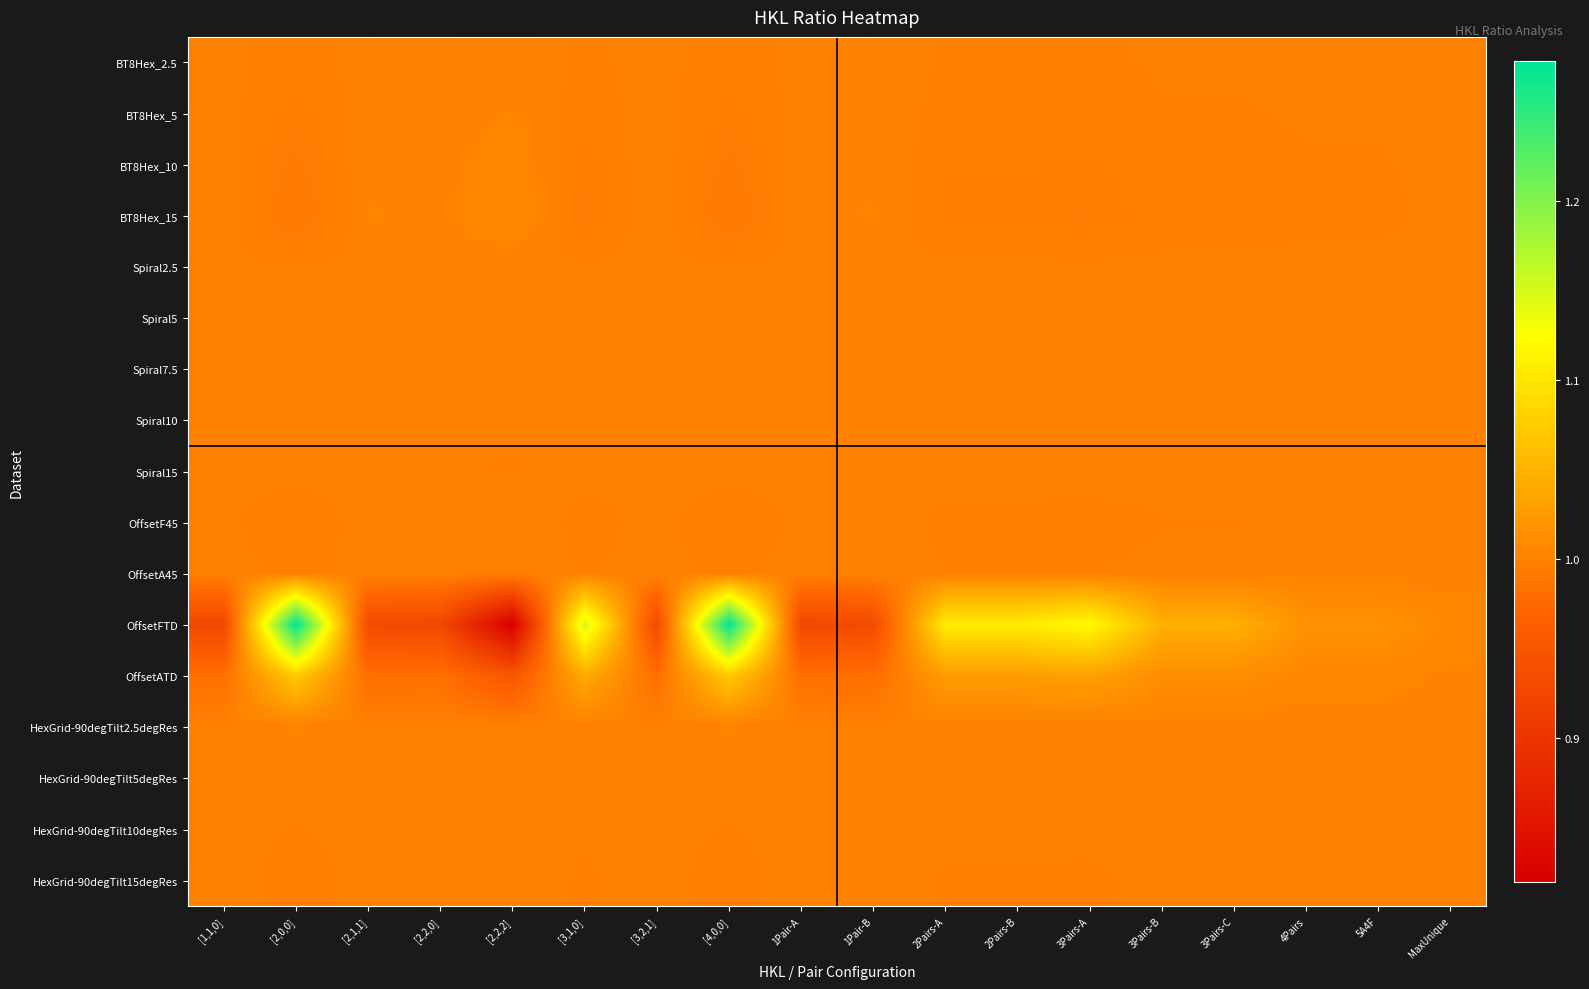

Reading left to right, transcribe all the data shown in this chart.

BT8Hex_2.5: [1,1,0]=1.0	[2,0,0]=1.0	[2,1,1]=1.0	[2,2,0]=1.0	[2,2,2]=1.0	[3,1,0]=1.0	[3,2,1]=1.0	[4,0,0]=1.0	1Pair-A=1.0	1Pair-B=1.0	2Pairs-A=1.0	2Pairs-B=1.0	3Pairs-A=1.0	3Pairs-B=1.0	3Pairs-C=1.0	4Pairs=1.0	5A4F=1.0	MaxUnique=1.0
BT8Hex_5: [1,1,0]=1.0	[2,0,0]=1.0	[2,1,1]=1.0	[2,2,0]=1.0	[2,2,2]=1.0	[3,1,0]=1.0	[3,2,1]=1.0	[4,0,0]=1.0	1Pair-A=1.0	1Pair-B=1.0	2Pairs-A=1.0	2Pairs-B=1.0	3Pairs-A=1.0	3Pairs-B=1.0	3Pairs-C=1.0	4Pairs=1.0	5A4F=1.0	MaxUnique=1.0
BT8Hex_10: [1,1,0]=1.0	[2,0,0]=1.0	[2,1,1]=1.0	[2,2,0]=1.0	[2,2,2]=1.0	[3,1,0]=1.0	[3,2,1]=1.0	[4,0,0]=1.0	1Pair-A=1.0	1Pair-B=1.0	2Pairs-A=1.0	2Pairs-B=1.0	3Pairs-A=1.0	3Pairs-B=1.0	3Pairs-C=1.0	4Pairs=1.0	5A4F=1.0	MaxUnique=1.0
BT8Hex_15: [1,1,0]=1.0	[2,0,0]=1.0	[2,1,1]=1.0	[2,2,0]=1.0	[2,2,2]=1.0	[3,1,0]=1.0	[3,2,1]=1.0	[4,0,0]=1.0	1Pair-A=1.0	1Pair-B=1.0	2Pairs-A=1.0	2Pairs-B=1.0	3Pairs-A=1.0	3Pairs-B=1.0	3Pairs-C=1.0	4Pairs=1.0	5A4F=1.0	MaxUnique=1.0
Spiral2.5: [1,1,0]=1.0	[2,0,0]=1.0	[2,1,1]=1.0	[2,2,0]=1.0	[2,2,2]=1.0	[3,1,0]=1.0	[3,2,1]=1.0	[4,0,0]=1.0	1Pair-A=1.0	1Pair-B=1.0	2Pairs-A=1.0	2Pairs-B=1.0	3Pairs-A=1.0	3Pairs-B=1.0	3Pairs-C=1.0	4Pairs=1.0	5A4F=1.0	MaxUnique=1.0
Spiral5: [1,1,0]=1.0	[2,0,0]=1.0	[2,1,1]=1.0	[2,2,0]=1.0	[2,2,2]=1.0	[3,1,0]=1.0	[3,2,1]=1.0	[4,0,0]=1.0	1Pair-A=1.0	1Pair-B=1.0	2Pairs-A=1.0	2Pairs-B=1.0	3Pairs-A=1.0	3Pairs-B=1.0	3Pairs-C=1.0	4Pairs=1.0	5A4F=1.0	MaxUnique=1.0
Spiral7.5: [1,1,0]=1.0	[2,0,0]=1.0	[2,1,1]=1.0	[2,2,0]=1.0	[2,2,2]=1.0	[3,1,0]=1.0	[3,2,1]=1.0	[4,0,0]=1.0	1Pair-A=1.0	1Pair-B=1.0	2Pairs-A=1.0	2Pairs-B=1.0	3Pairs-A=1.0	3Pairs-B=1.0	3Pairs-C=1.0	4Pairs=1.0	5A4F=1.0	MaxUnique=1.0
Spiral10: [1,1,0]=1.0	[2,0,0]=1.0	[2,1,1]=1.0	[2,2,0]=1.0	[2,2,2]=1.0	[3,1,0]=1.0	[3,2,1]=1.0	[4,0,0]=1.0	1Pair-A=1.0	1Pair-B=1.0	2Pairs-A=1.0	2Pairs-B=1.0	3Pairs-A=1.0	3Pairs-B=1.0	3Pairs-C=1.0	4Pairs=1.0	5A4F=1.0	MaxUnique=1.0
Spiral15: [1,1,0]=1.0	[2,0,0]=1.0	[2,1,1]=1.0	[2,2,0]=1.0	[2,2,2]=1.0	[3,1,0]=1.0	[3,2,1]=1.0	[4,0,0]=1.0	1Pair-A=1.0	1Pair-B=1.0	2Pairs-A=1.0	2Pairs-B=1.0	3Pairs-A=1.0	3Pairs-B=1.0	3Pairs-C=1.0	4Pairs=1.0	5A4F=1.0	MaxUnique=1.0
OffsetF45: [1,1,0]=1.0	[2,0,0]=1.0	[2,1,1]=1.0	[2,2,0]=1.0	[2,2,2]=1.0	[3,1,0]=1.0	[3,2,1]=1.0	[4,0,0]=1.0	1Pair-A=1.0	1Pair-B=1.0	2Pairs-A=1.0	2Pairs-B=1.0	3Pairs-A=1.0	3Pairs-B=1.0	3Pairs-C=1.0	4Pairs=1.0	5A4F=1.0	MaxUnique=1.0
OffsetA45: [1,1,0]=1.0	[2,0,0]=1.0	[2,1,1]=1.0	[2,2,0]=1.0	[2,2,2]=1.0	[3,1,0]=1.0	[3,2,1]=1.0	[4,0,0]=1.0	1Pair-A=1.0	1Pair-B=1.0	2Pairs-A=1.0	2Pairs-B=1.0	3Pairs-A=1.0	3Pairs-B=1.0	3Pairs-C=1.0	4Pairs=1.0	5A4F=1.0	MaxUnique=1.0
OffsetFTD: [1,1,0]=0.9	[2,0,0]=1.3	[2,1,1]=0.9	[2,2,0]=0.9	[2,2,2]=0.8	[3,1,0]=1.2	[3,2,1]=0.9	[4,0,0]=1.3	1Pair-A=0.9	1Pair-B=0.9	2Pairs-A=1.1	2Pairs-B=1.1	3Pairs-A=1.1	3Pairs-B=1.0	3Pairs-C=1.0	4Pairs=1.0	5A4F=1.0	MaxUnique=1.0
OffsetATD: [1,1,0]=1.0	[2,0,0]=1.1	[2,1,1]=1.0	[2,2,0]=1.0	[2,2,2]=0.9	[3,1,0]=1.0	[3,2,1]=1.0	[4,0,0]=1.1	1Pair-A=1.0	1Pair-B=1.0	2Pairs-A=1.0	2Pairs-B=1.0	3Pairs-A=1.0	3Pairs-B=1.0	3Pairs-C=1.0	4Pairs=1.0	5A4F=1.0	MaxUnique=1.0
HexGrid-90degTilt2.5degRes: [1,1,0]=1.0	[2,0,0]=1.0	[2,1,1]=1.0	[2,2,0]=1.0	[2,2,2]=1.0	[3,1,0]=1.0	[3,2,1]=1.0	[4,0,0]=1.0	1Pair-A=1.0	1Pair-B=1.0	2Pairs-A=1.0	2Pairs-B=1.0	3Pairs-A=1.0	3Pairs-B=1.0	3Pairs-C=1.0	4Pairs=1.0	5A4F=1.0	MaxUnique=1.0
HexGrid-90degTilt5degRes: [1,1,0]=1.0	[2,0,0]=1.0	[2,1,1]=1.0	[2,2,0]=1.0	[2,2,2]=1.0	[3,1,0]=1.0	[3,2,1]=1.0	[4,0,0]=1.0	1Pair-A=1.0	1Pair-B=1.0	2Pairs-A=1.0	2Pairs-B=1.0	3Pairs-A=1.0	3Pairs-B=1.0	3Pairs-C=1.0	4Pairs=1.0	5A4F=1.0	MaxUnique=1.0
HexGrid-90degTilt10degRes: [1,1,0]=1.0	[2,0,0]=1.0	[2,1,1]=1.0	[2,2,0]=1.0	[2,2,2]=1.0	[3,1,0]=1.0	[3,2,1]=1.0	[4,0,0]=1.0	1Pair-A=1.0	1Pair-B=1.0	2Pairs-A=1.0	2Pairs-B=1.0	3Pairs-A=1.0	3Pairs-B=1.0	3Pairs-C=1.0	4Pairs=1.0	5A4F=1.0	MaxUnique=1.0
HexGrid-90degTilt15degRes: [1,1,0]=1.0	[2,0,0]=1.0	[2,1,1]=1.0	[2,2,0]=1.0	[2,2,2]=1.0	[3,1,0]=1.0	[3,2,1]=1.0	[4,0,0]=1.0	1Pair-A=1.0	1Pair-B=1.0	2Pairs-A=1.0	2Pairs-B=1.0	3Pairs-A=1.0	3Pairs-B=1.0	3Pairs-C=1.0	4Pairs=1.0	5A4F=1.0	MaxUnique=1.0